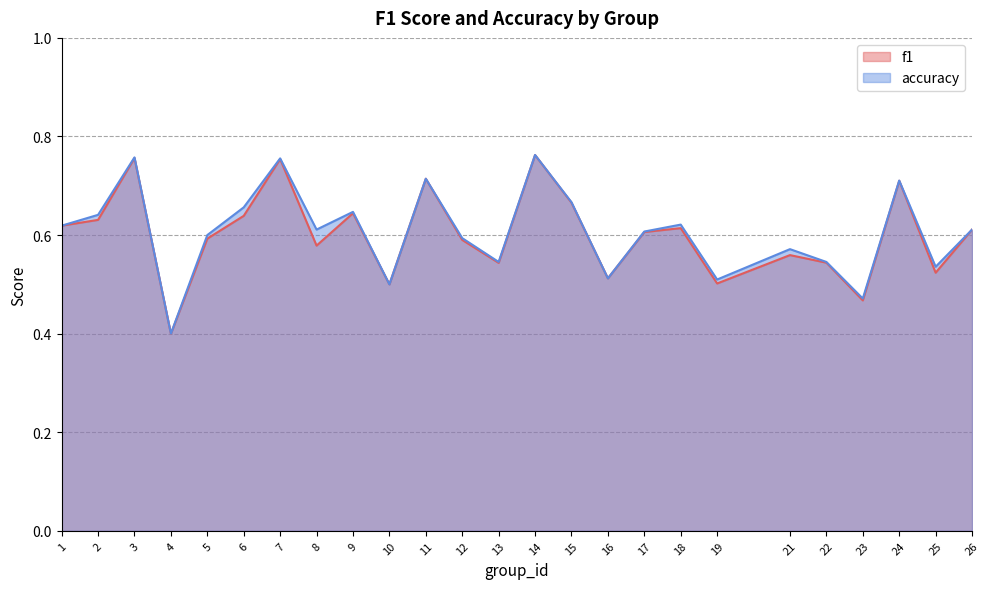

How many lines are shown in the chart?

2